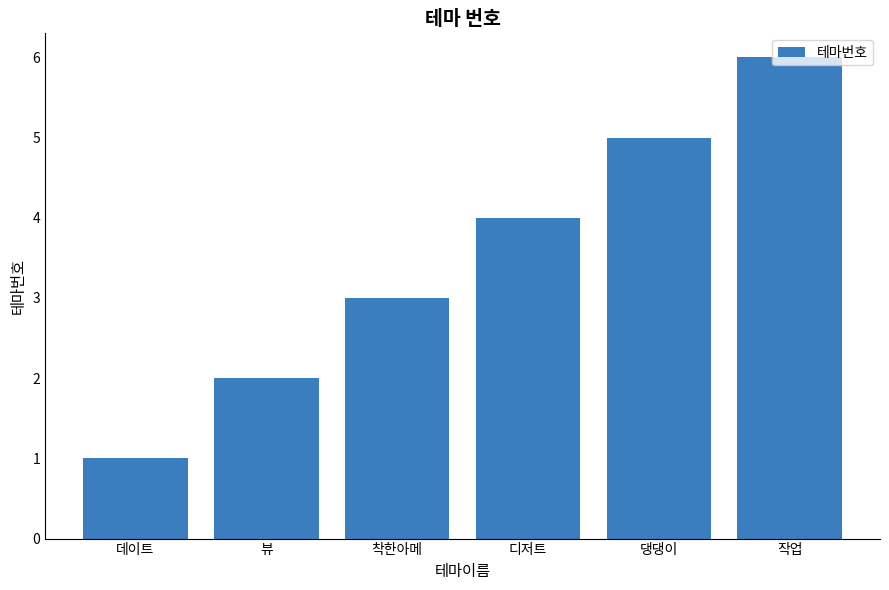

Does the chart contain any negative values?

No